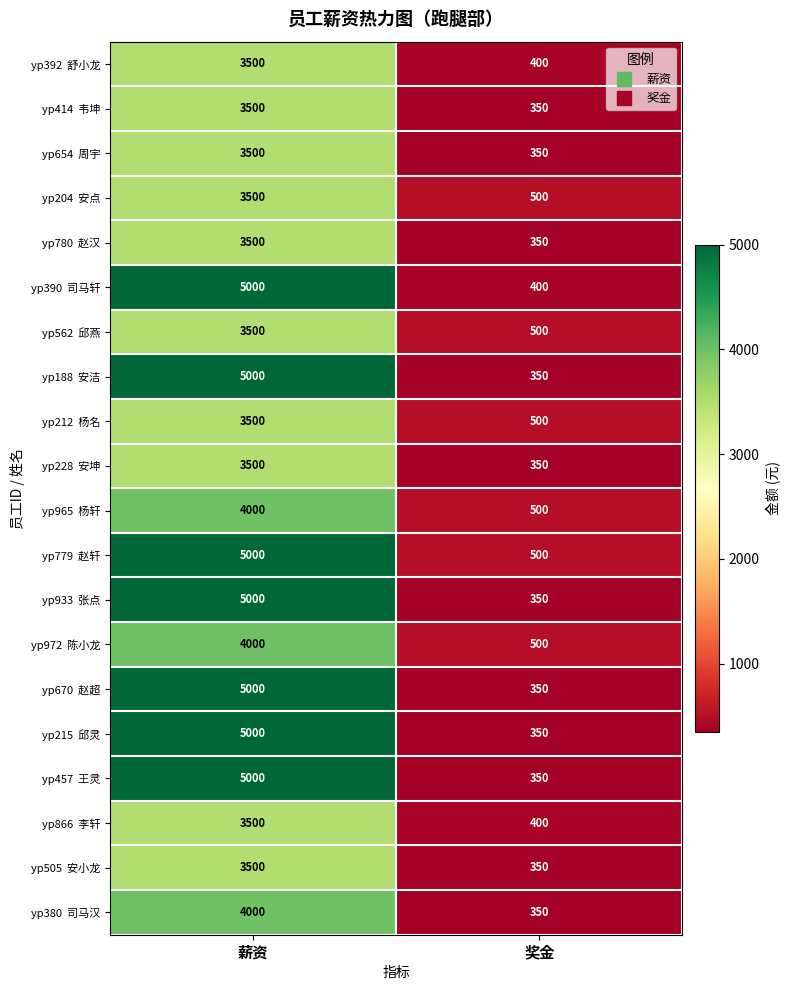

What is the difference between the highest and lowest values at 薪资?

1500